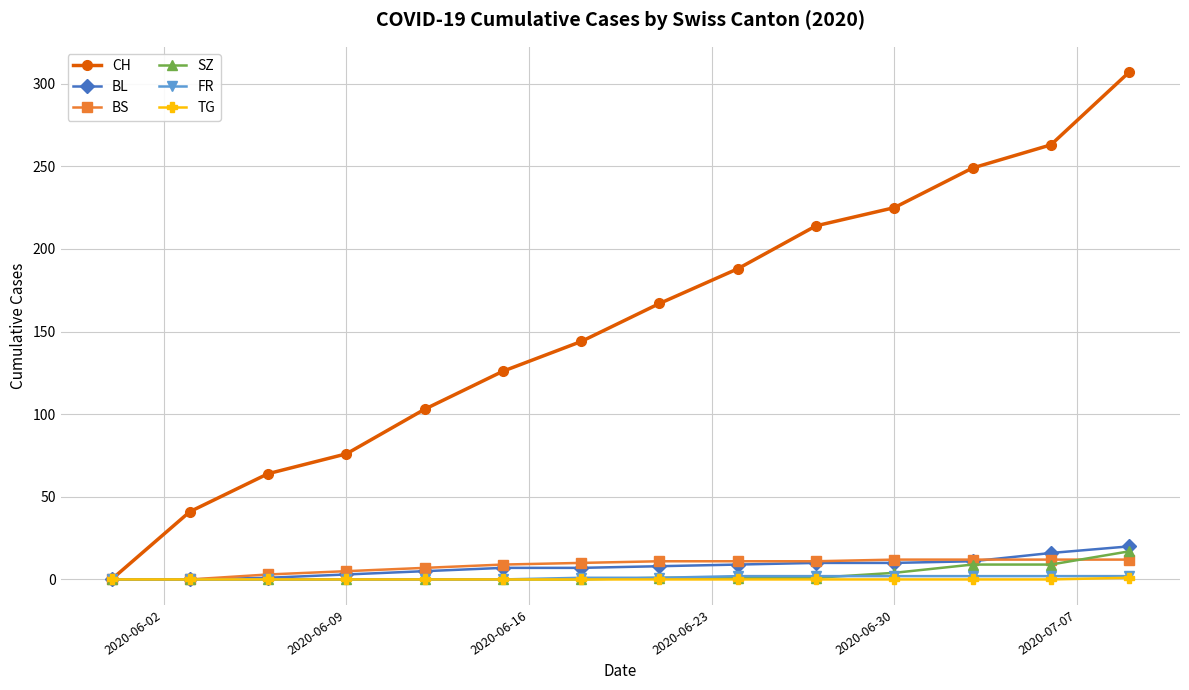

What is the highest value of the BL series?

20